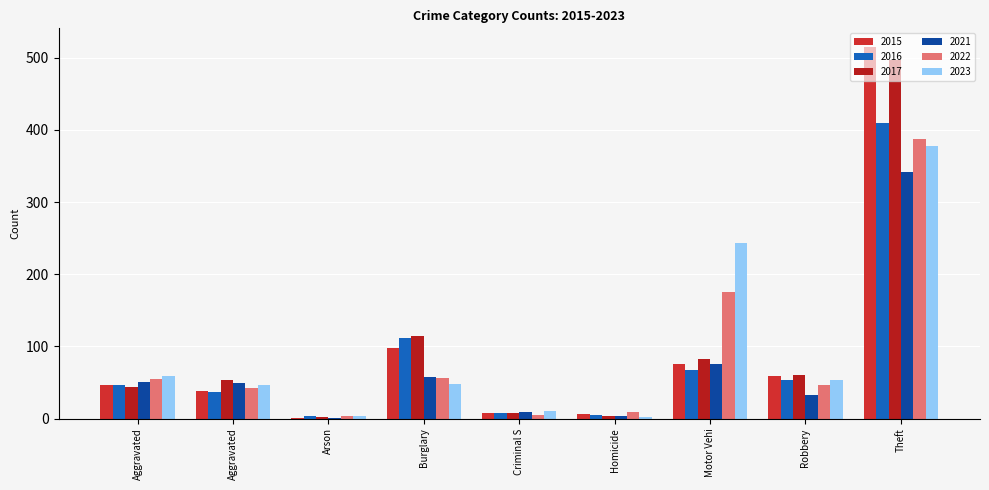

What is the difference between the maximum and minimum values in the 2015 series?

514